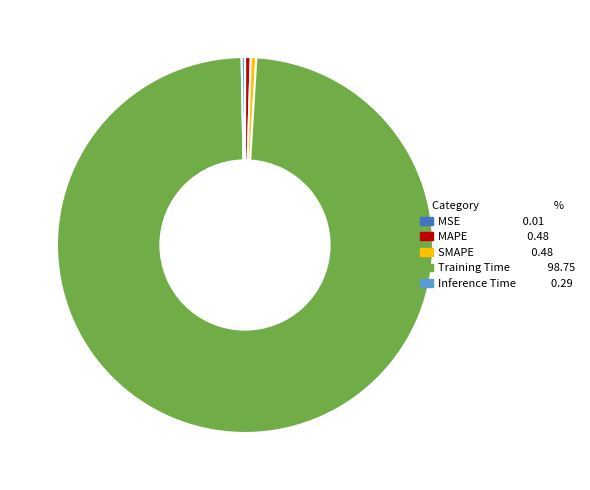

Which slice is the largest?

Training Time